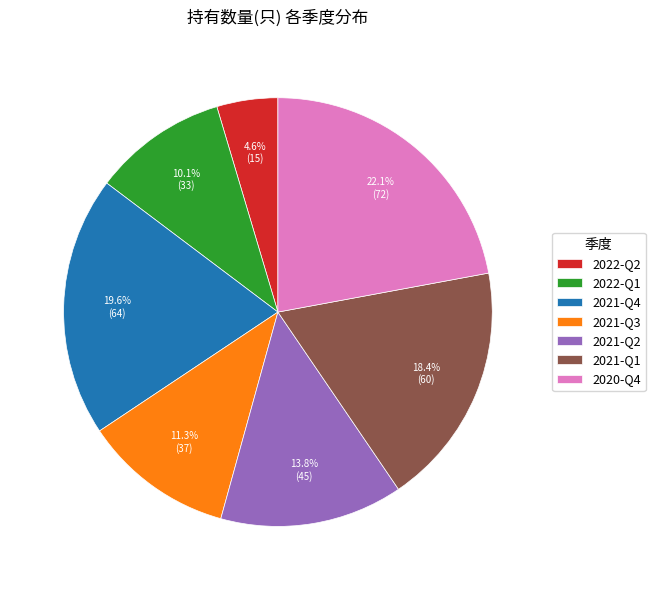

Which category has the biggest portion of the pie?

2020-Q4